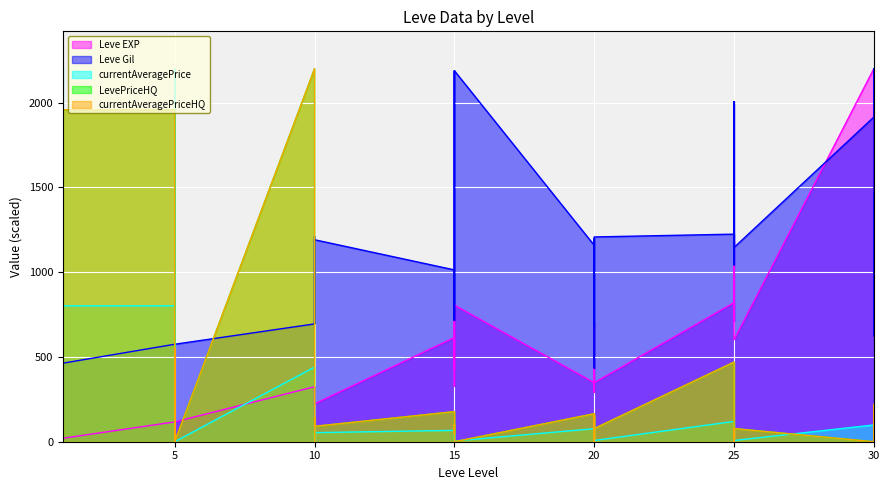

Which series has the largest total across all categories?

Leve Gil